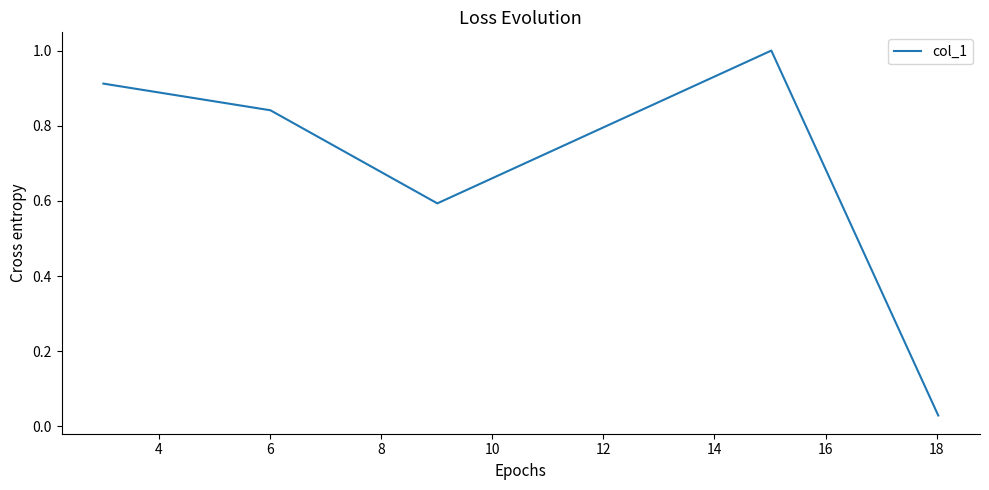

How many lines are shown in the chart?

1